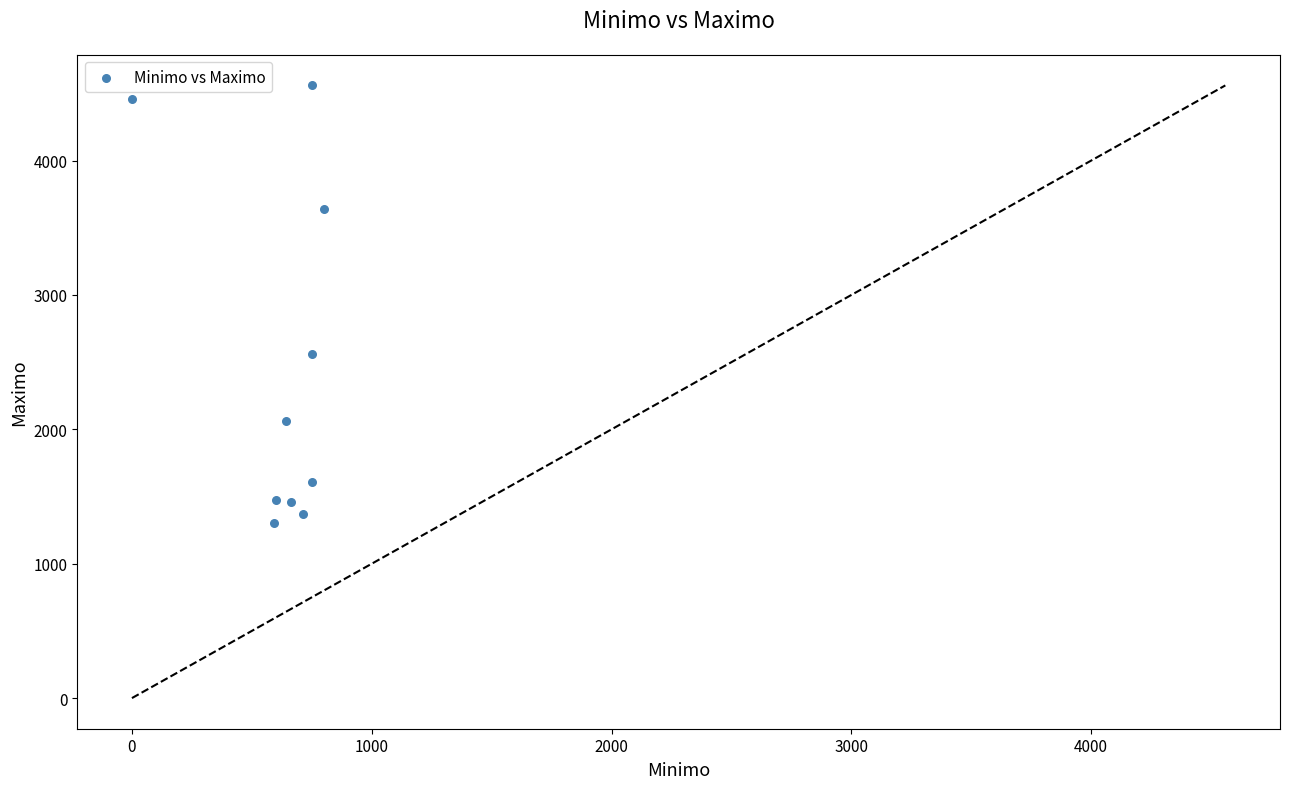

What is the range of X values (max minus min)?

802.5